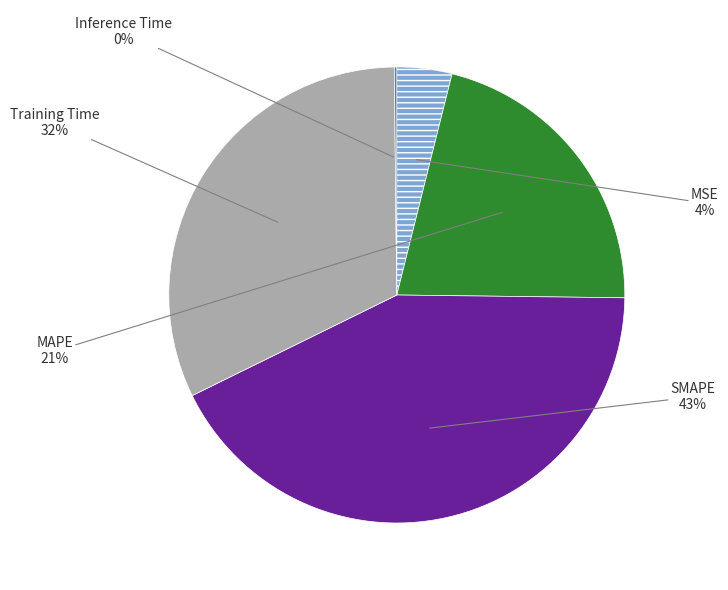

To the nearest percent, what is the average slice percentage?

20%